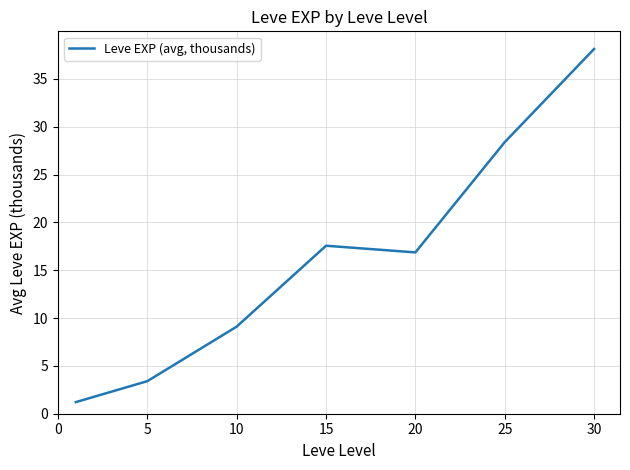

What is the average value?

16.4